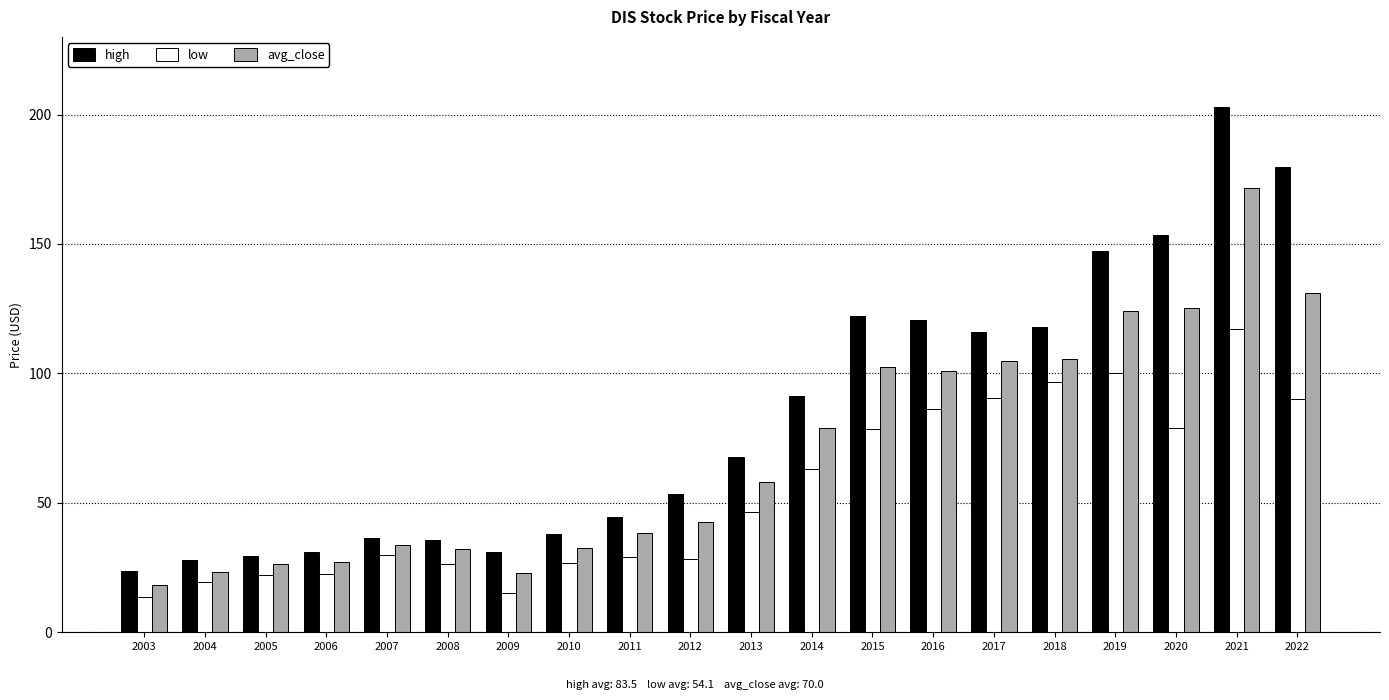

At which category does the chart reach its peak across all series?

2021